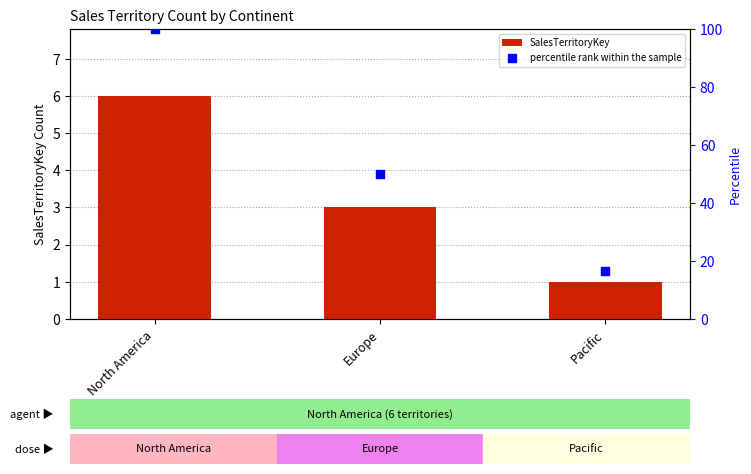

What is the total value across all series at Europe?

53.0